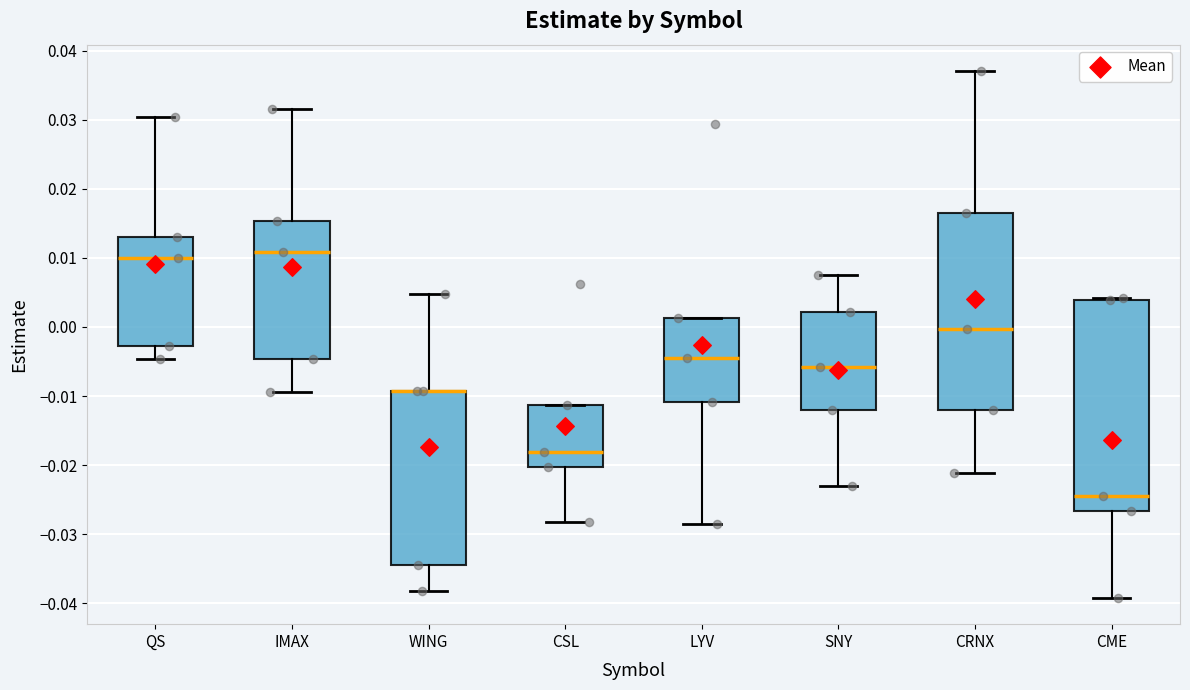

Where is the lower edge of the box for IMAX on the y-axis? The values are not printed on the chart, so give them approximately, as read against the axis.

-0.005